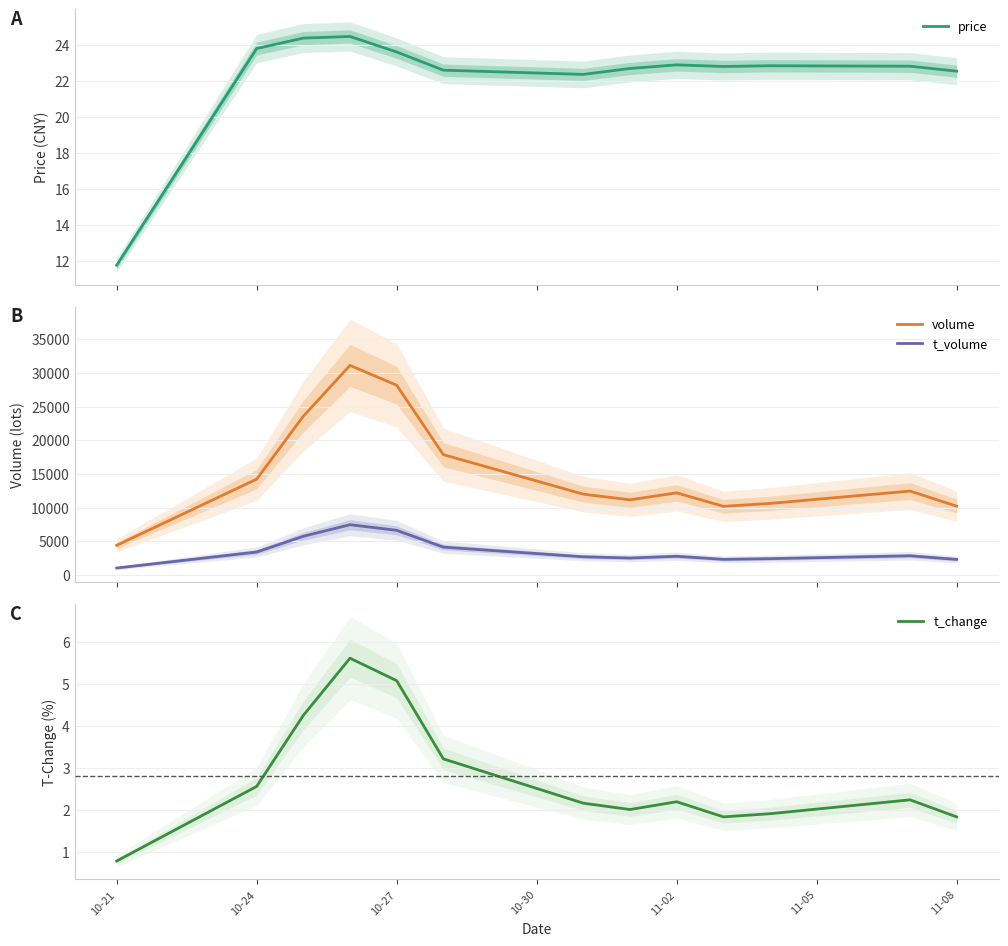

At which label does volume first exceed 12196?

10-24